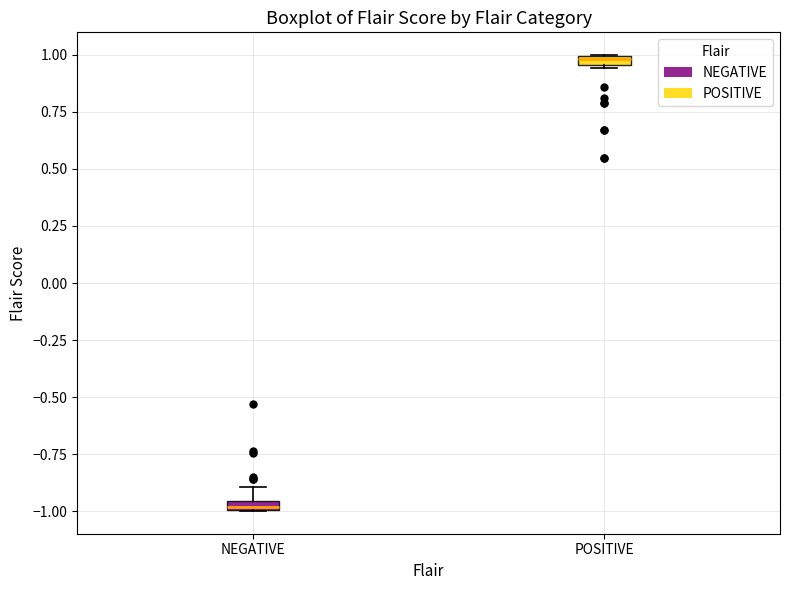

Where does the upper whisker of the box for NEGATIVE end on the y-axis? The values are not printed on the chart, so give them approximately, as read against the axis.

-0.90